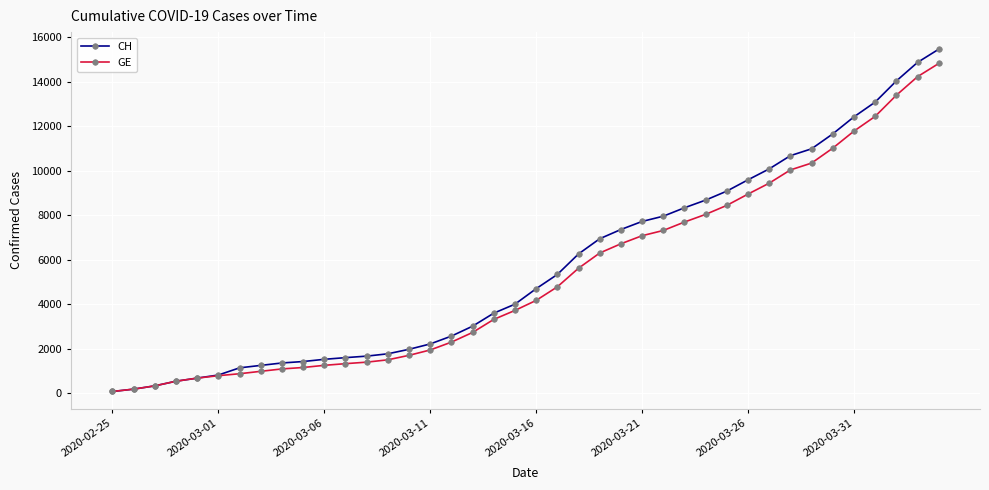

Which series has the widest spread of values?

CH